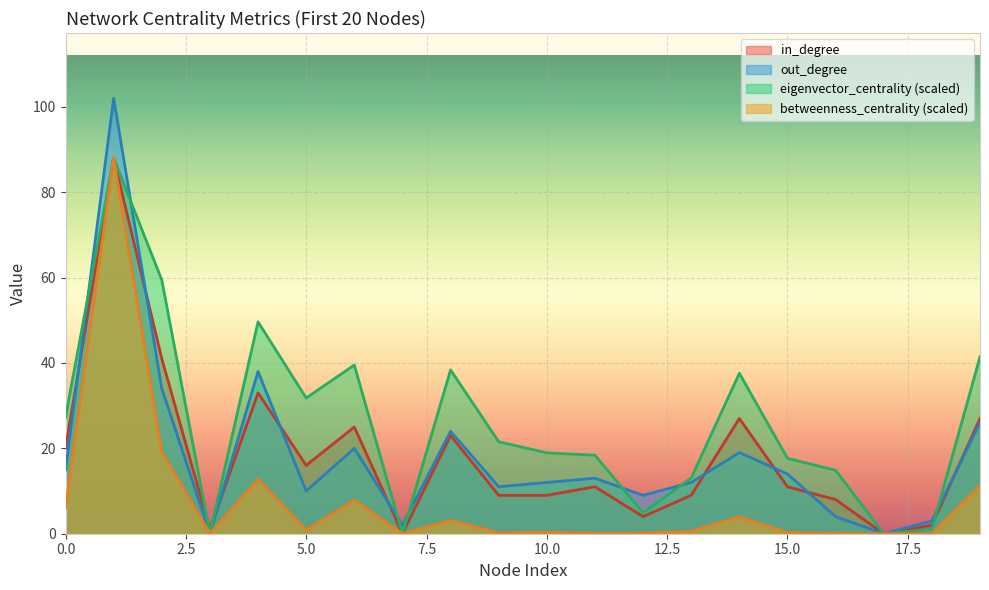

At 16, list the series in order from largest to smallest.

eigenvector_centrality, in_degree, out_degree, betweenness_centrality